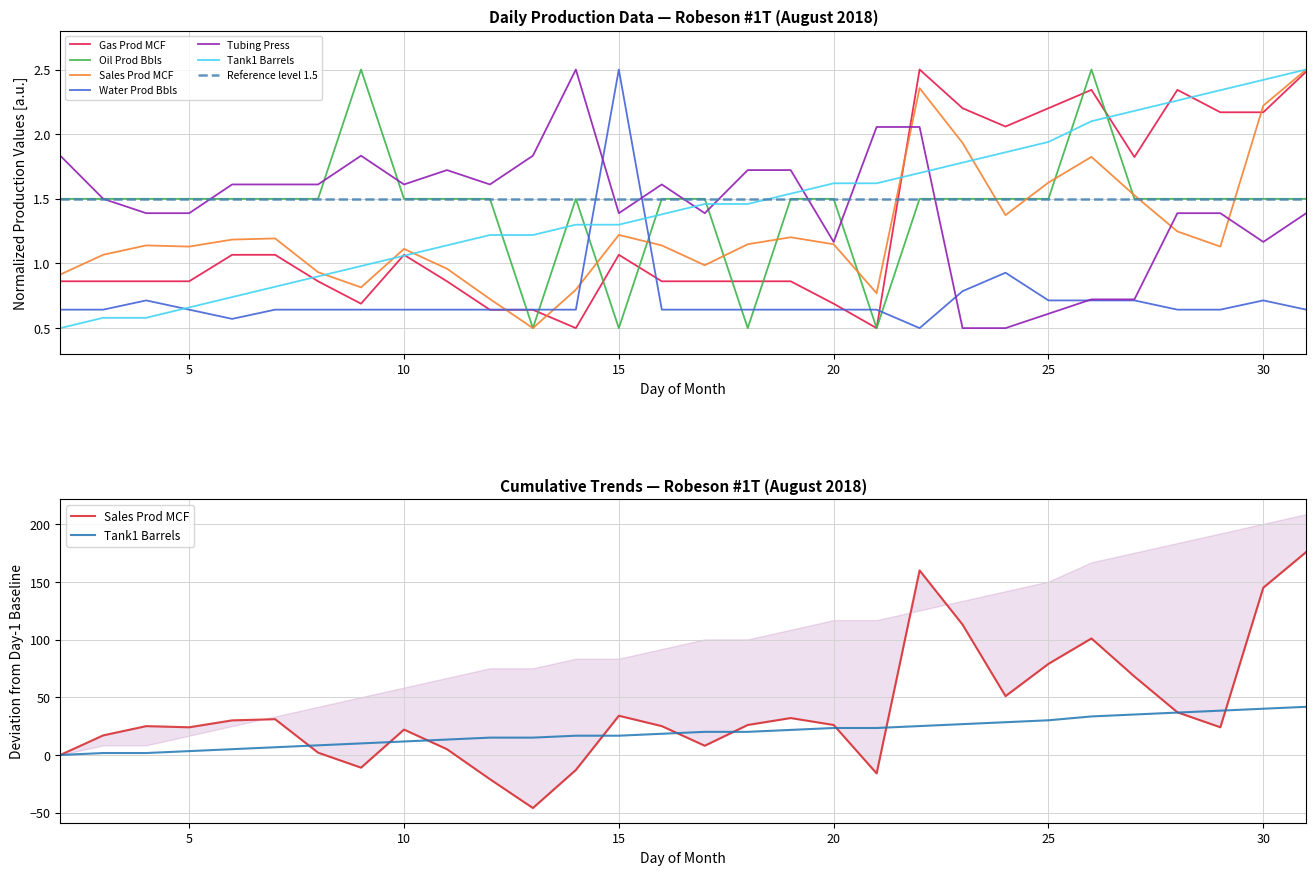

Reading right to left, extract all data points from this chart.

Gas Prod MCF: 2.5	2.2	2.2	2.3	1.8	2.3	2.2	2.1	2.2	2.5	0.5	0.7	0.9	0.9	0.9	0.9	1.1	0.5	0.6	0.6	0.9	1.1	0.7	0.9	1.1	1.1	0.9	0.9	0.9	0.9
Oil Prod Bbls: 1.5	1.5	1.5	1.5	1.5	2.5	1.5	1.5	1.5	1.5	0.5	1.5	1.5	0.5	1.5	1.5	0.5	1.5	0.5	1.5	1.5	1.5	2.5	1.5	1.5	1.5	1.5	1.5	1.5	1.5
Sales Prod MCF: 2.5	2.2	1.1	1.2	1.5	1.8	1.6	1.4	1.9	2.4	0.8	1.1	1.2	1.1	1.0	1.1	1.2	0.8	0.5	0.7	1.0	1.1	0.8	0.9	1.2	1.2	1.1	1.1	1.1	0.9
Water Prod Bbls: 0.6	0.7	0.6	0.6	0.7	0.7	0.7	0.9	0.8	0.5	0.6	0.6	0.6	0.6	0.6	0.6	2.5	0.6	0.6	0.6	0.6	0.6	0.6	0.6	0.6	0.6	0.6	0.7	0.6	0.6
Tubing Press: 1.4	1.2	1.4	1.4	0.7	0.7	0.6	0.5	0.5	2.1	2.1	1.2	1.7	1.7	1.4	1.6	1.4	2.5	1.8	1.6	1.7	1.6	1.8	1.6	1.6	1.6	1.4	1.4	1.5	1.8
Tank1 Barrels: 41.8	40.1	38.4	36.7	35.1	33.4	30.1	28.4	26.7	25.1	23.4	23.4	21.7	20.0	20.0	18.4	16.7	16.7	15.0	15.0	13.4	11.7	10.0	8.3	6.7	5.0	3.3	1.7	1.7	0.0